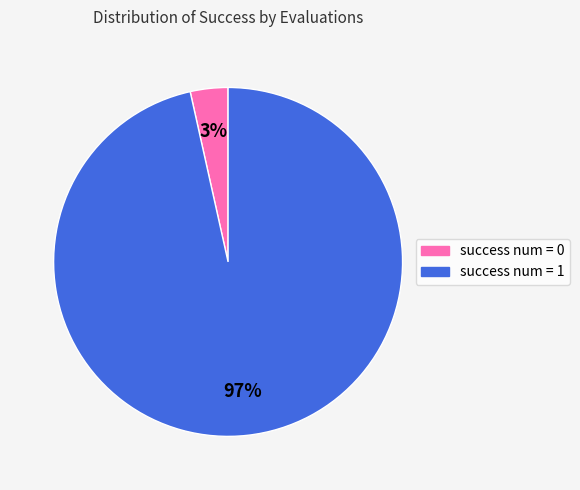

Between success num = 0 and success num = 1, which is larger?

success num = 1